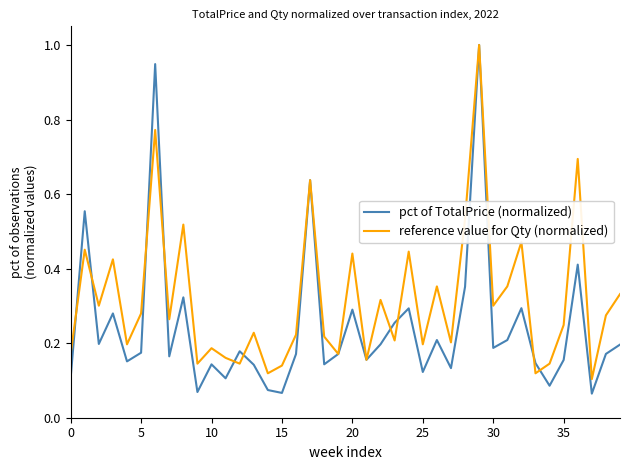

How many lines are shown in the chart?

2